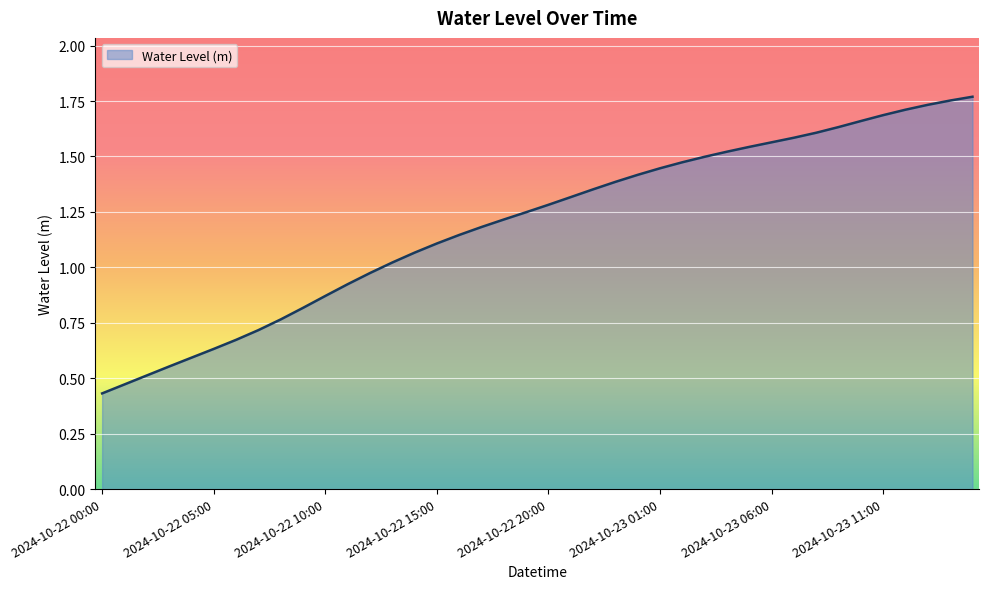

What is the difference between the maximum and minimum values?

1.3